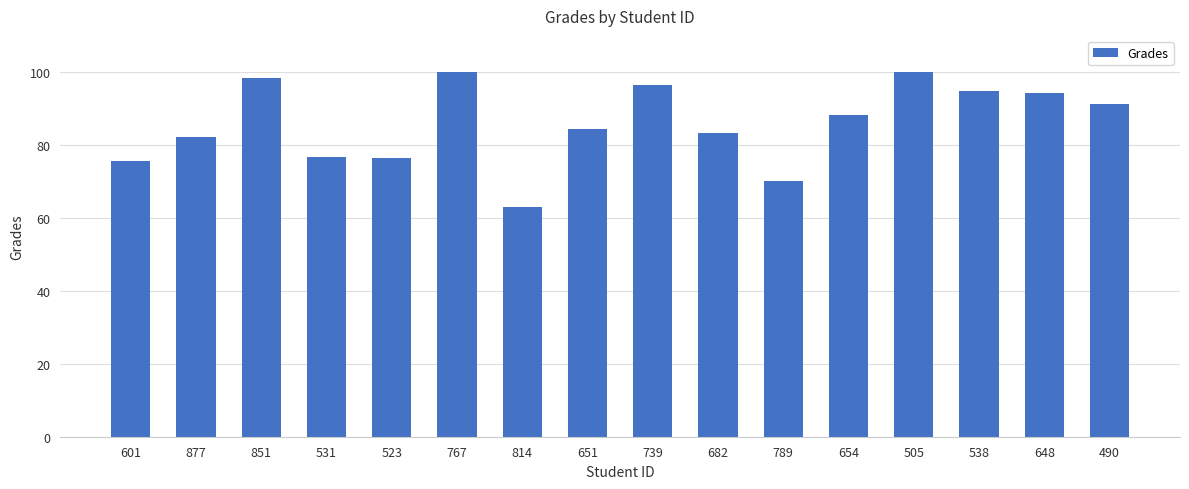

What is the change in value from 682 to 789?

-13.1